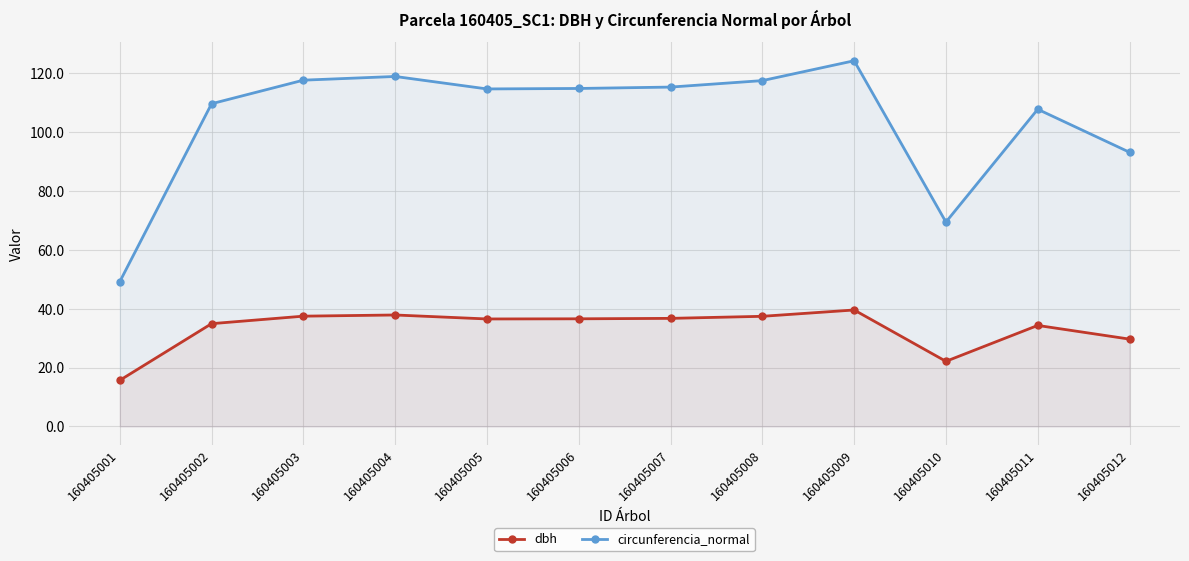

Which series changed the most between 160405003 and 160405011?

circunferencia_normal